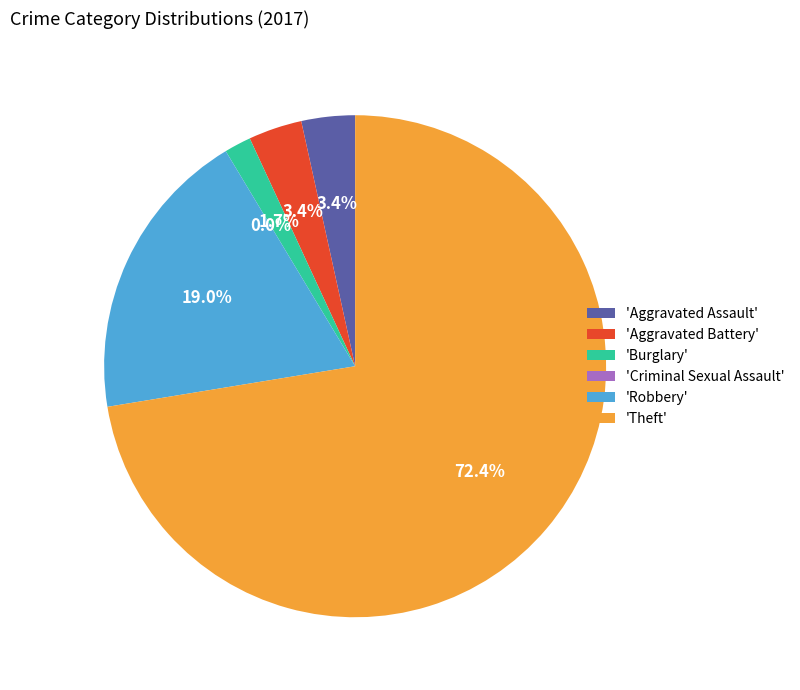

Is there any slice that represents more than half of the pie?

Yes